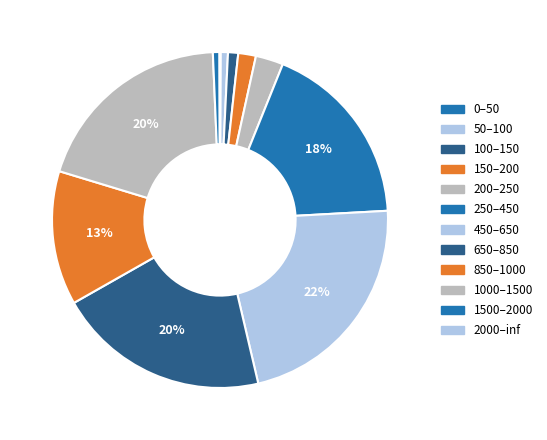

Which has a higher value, 850–1000 or 100–150?

850–1000